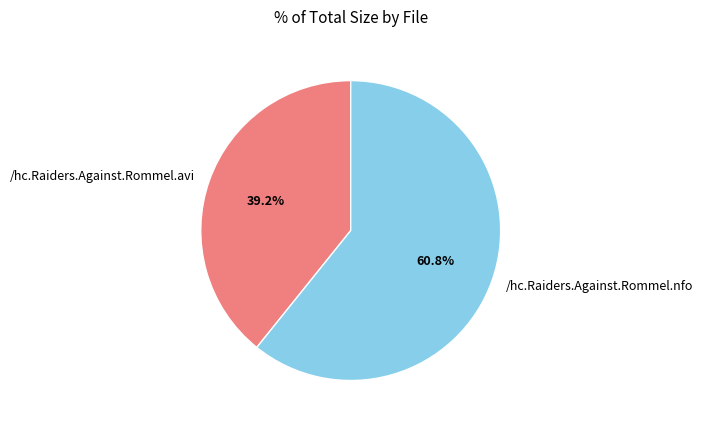

Which slice is the largest?

/hc.Raiders.Against.Rommel.nfo